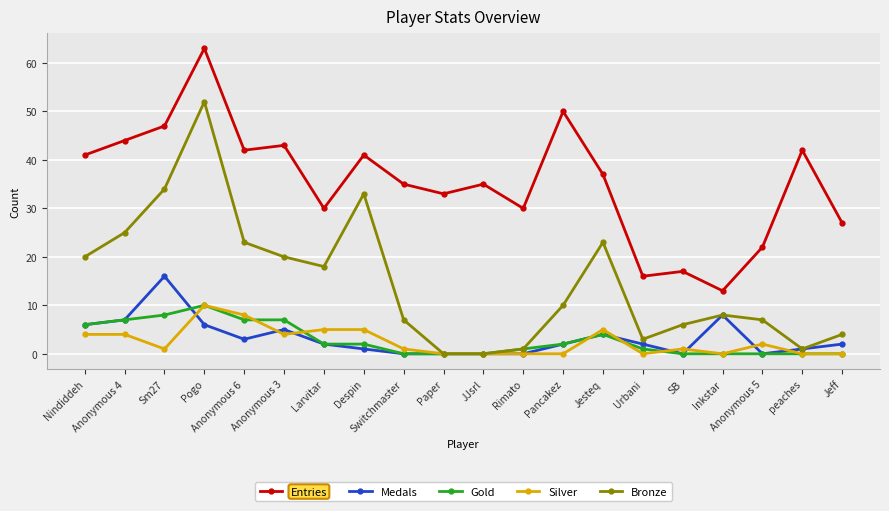

True or false: Entries and Silver intersect in this chart.

False